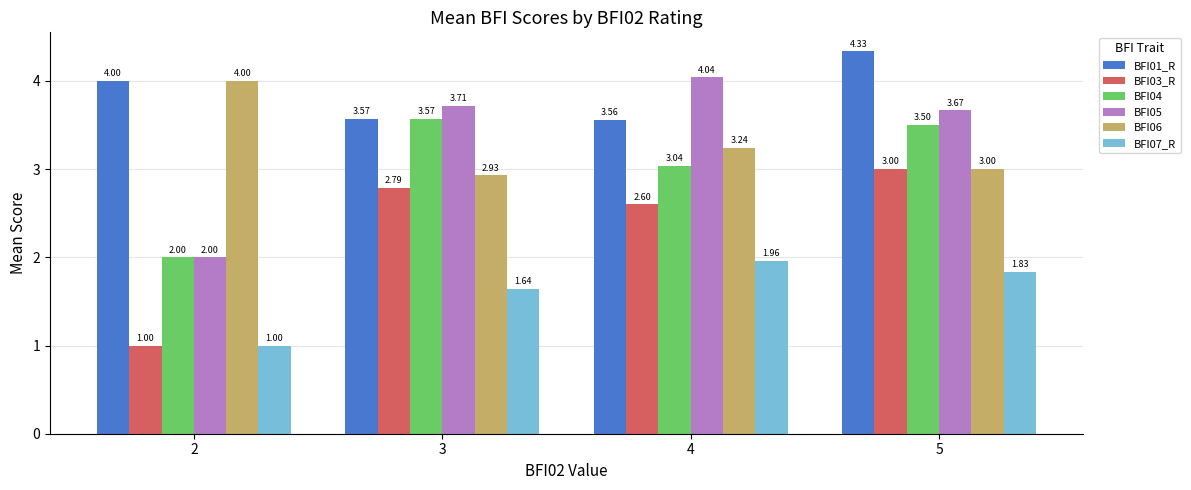

Are the bars grouped side by side (vs. stacked)?

Yes